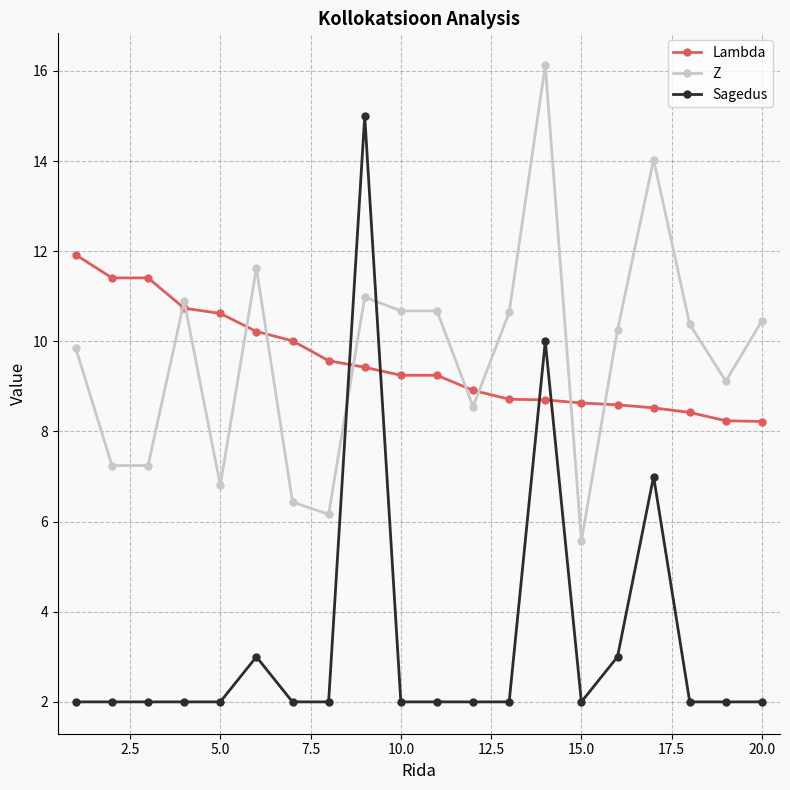

How many distinct data groups are displayed?

3